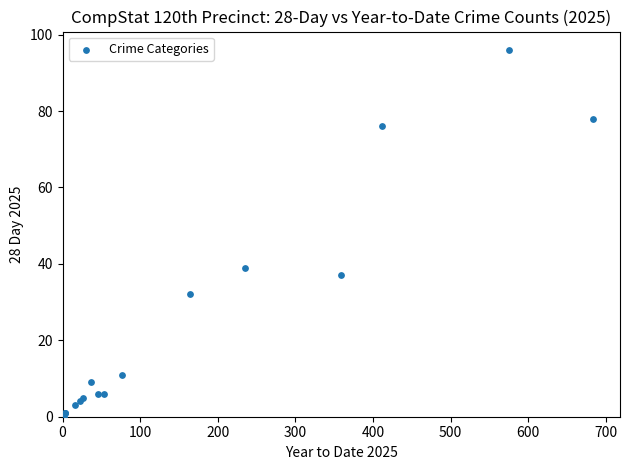

What Y value in the scatter plot is closest to 48?

39